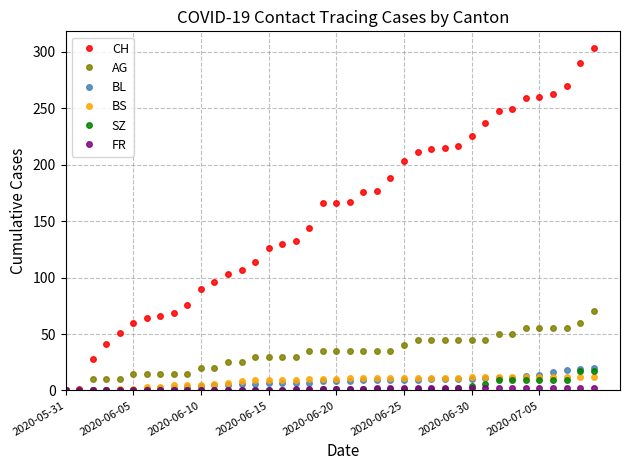

What is the maximum value for AG?

70